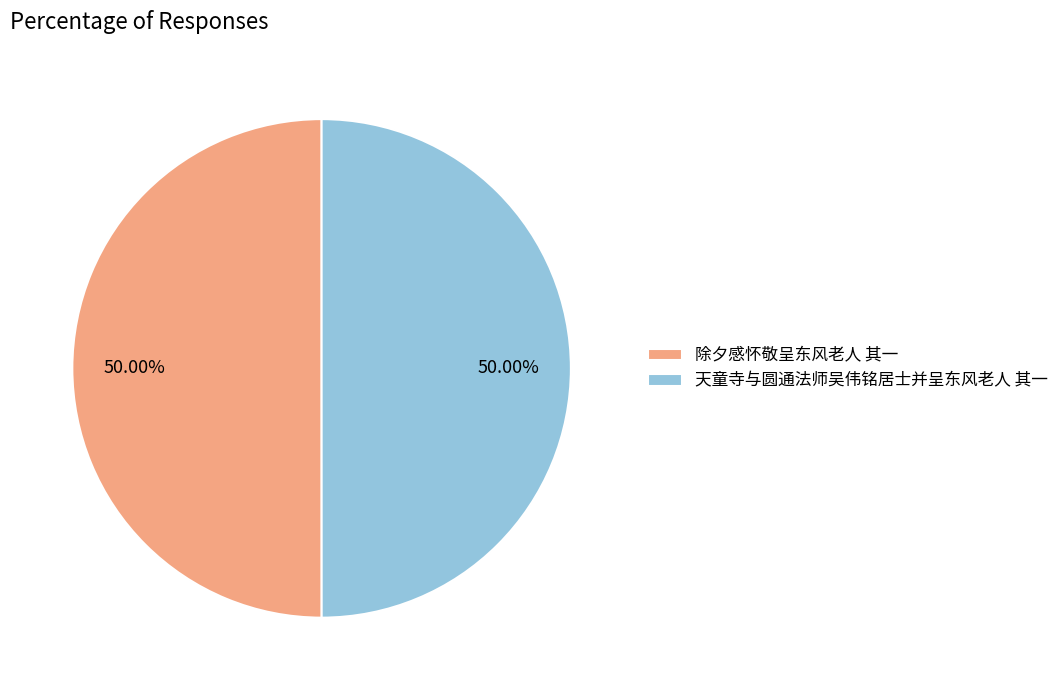

How many slices are in this pie chart?

2